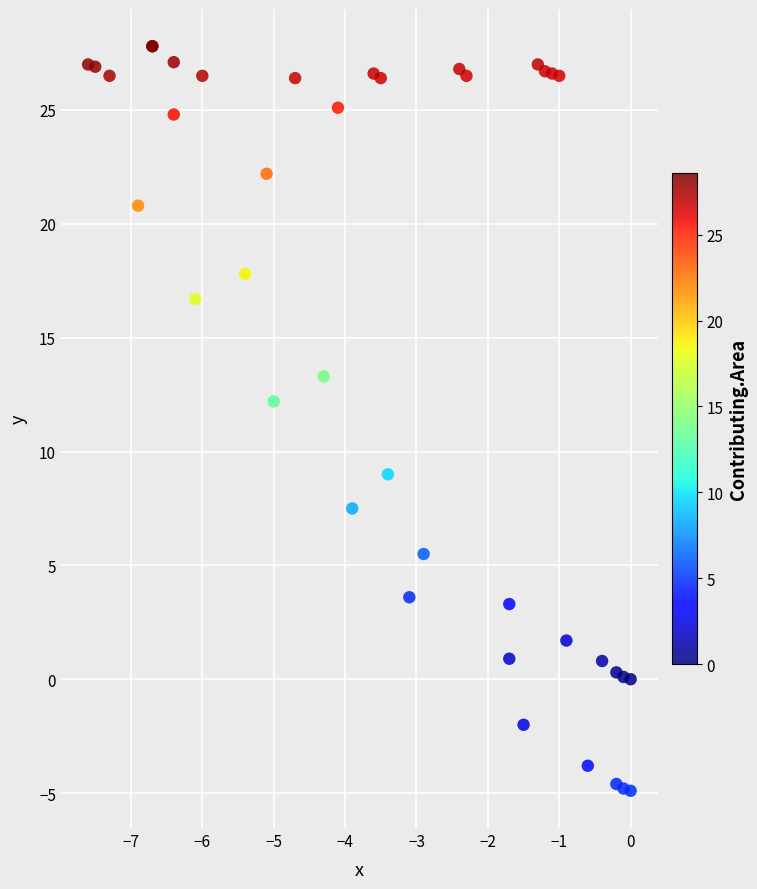

What Y value in the scatter plot is closest to 11?

12.2